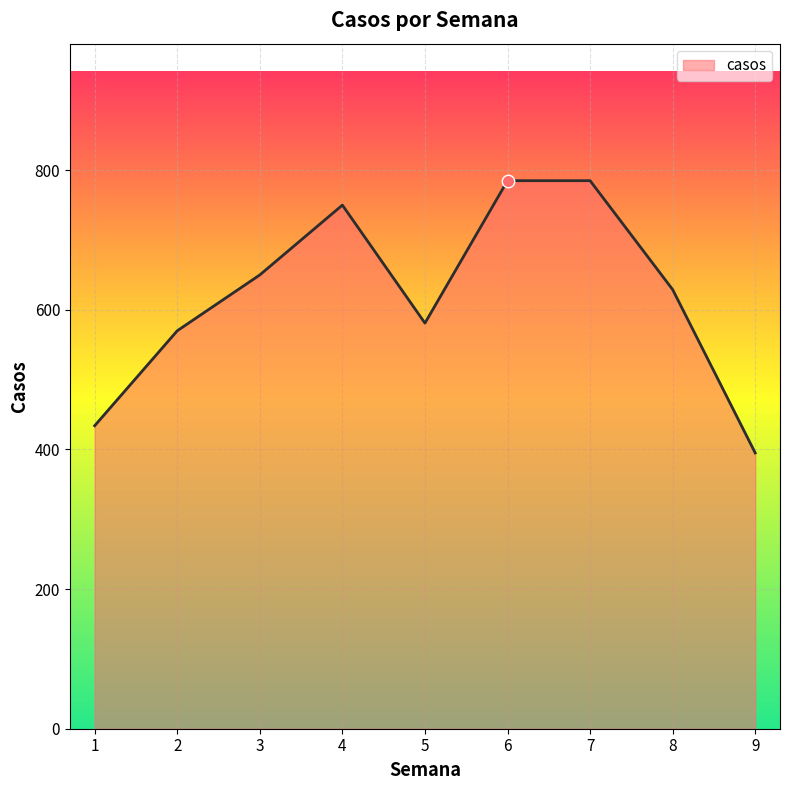

Between 2 and 4, which is larger?

4